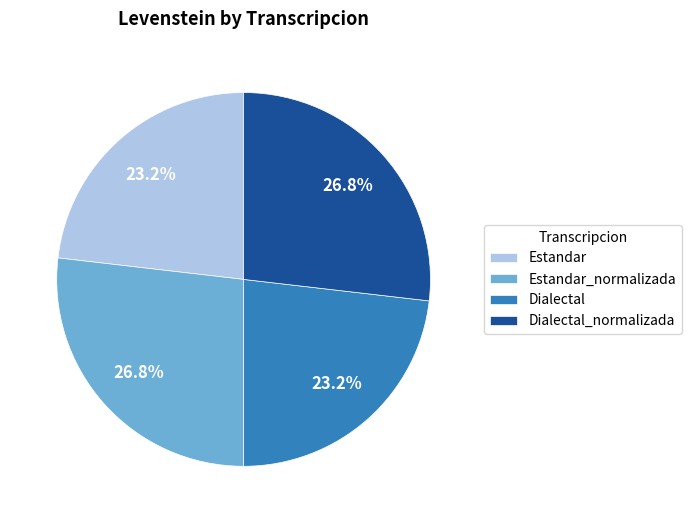

Approximately how many times larger is the value at Estandar_normalizada compared to Estandar?

1.2